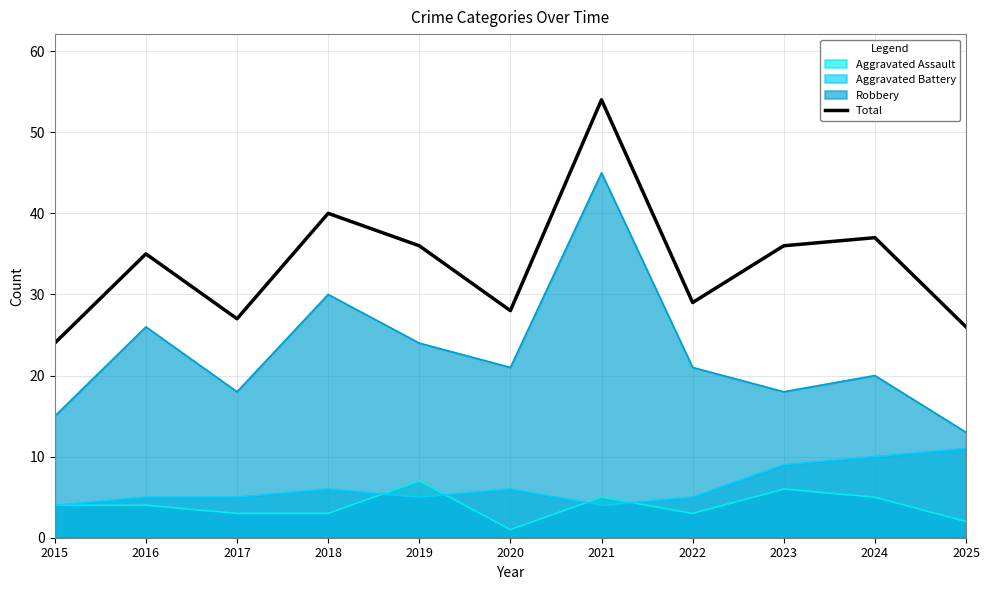

Reading left to right, list all the values displayed in this chart.

2015=24	2016=35	2017=27	2018=40	2019=36	2020=28	2021=54	2022=29	2023=36	2024=37	2025=26